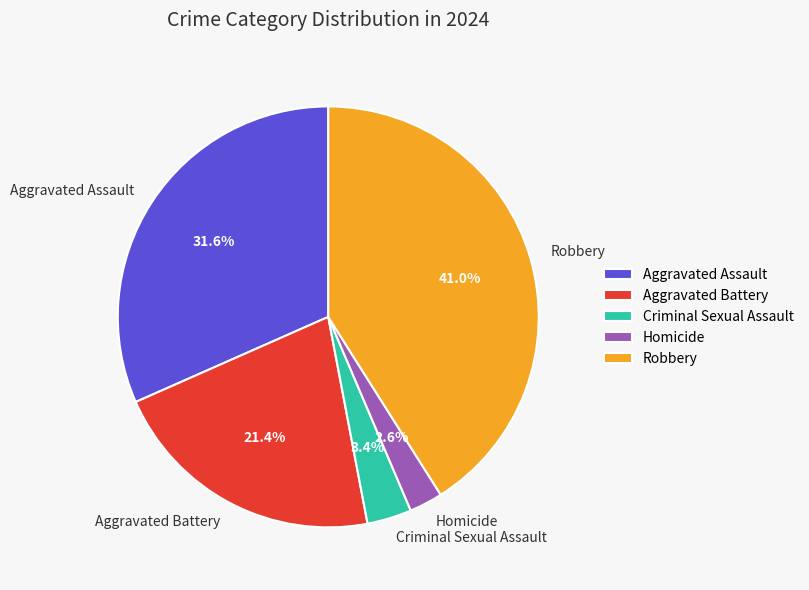

True or false: Aggravated Battery accounts for 21% of the total.

True